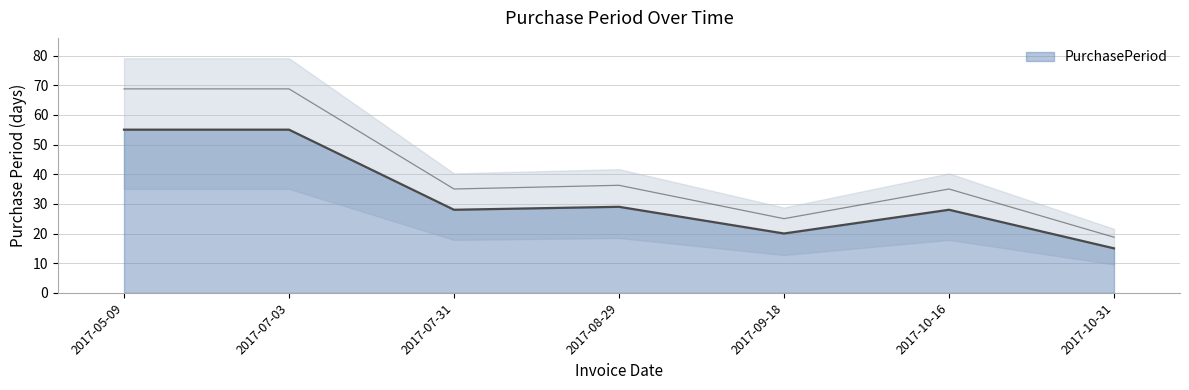

The chart shows a value of 55 at 2017-07-03. True or false?

True